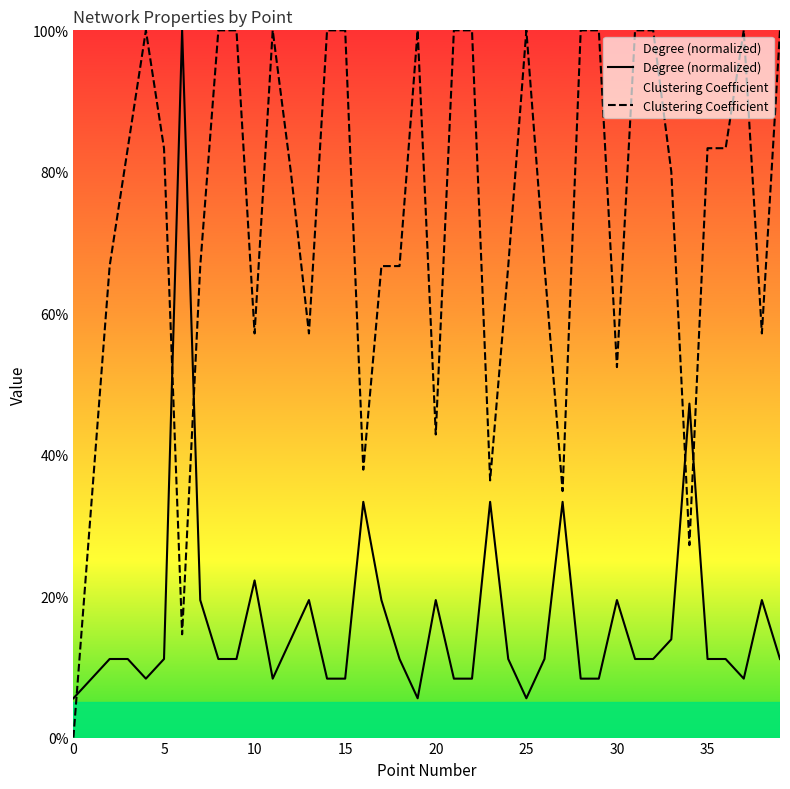

What is the label of the 39th point from the left?

38